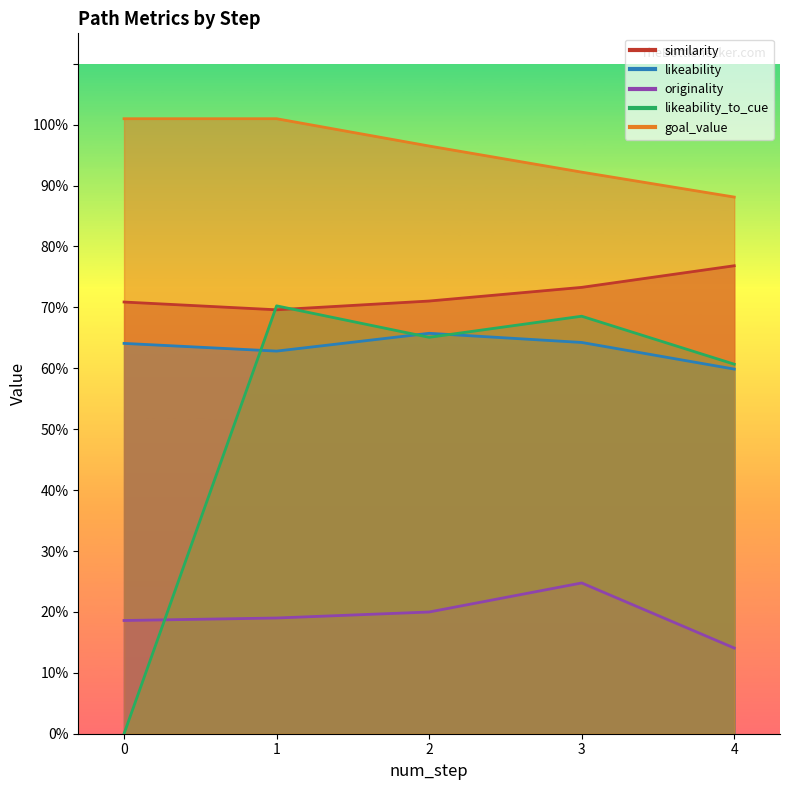

Reading left to right, list all the values displayed in this chart.

similarity: 0=0.7	1=0.7	2=0.7	3=0.7	4=0.8
likeability: 0=0.6	1=0.6	2=0.7	3=0.6	4=0.6
originality: 0=0.2	1=0.2	2=0.2	3=0.2	4=0.1
likeability_to_cue: 0=0.0	1=0.7	2=0.7	3=0.7	4=0.6
goal_value: 0=1.0	1=1.0	2=1.0	3=0.9	4=0.9